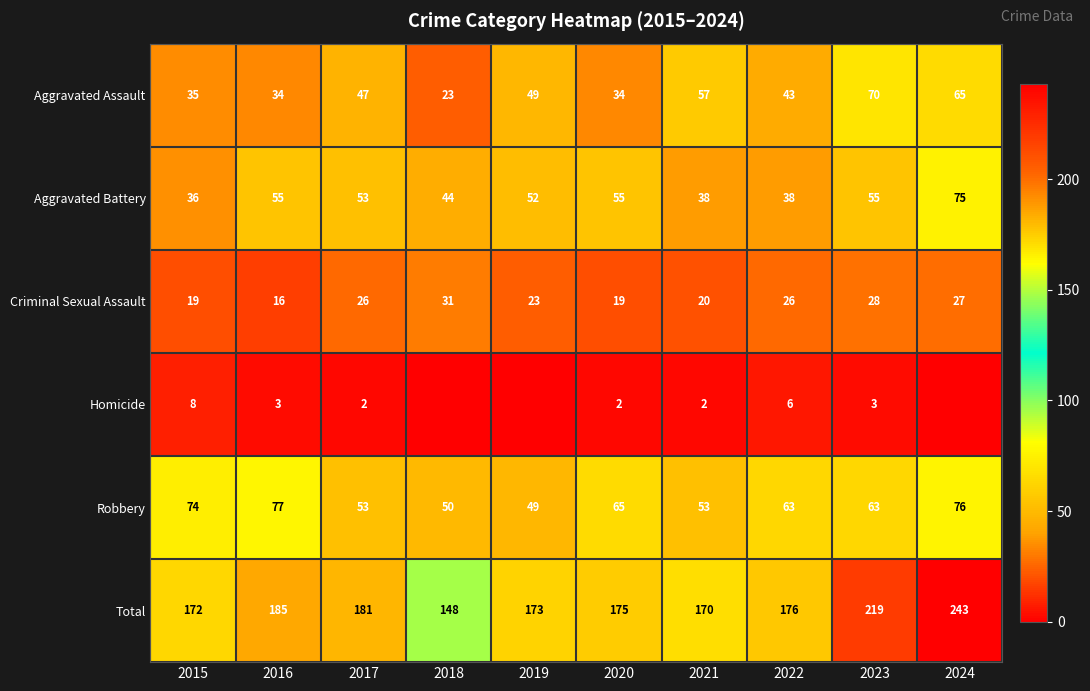

Rank the series at 2022 from highest to lowest value.

Total, Robbery, Aggravated Assault, Aggravated Battery, Criminal Sexual Assault, Homicide